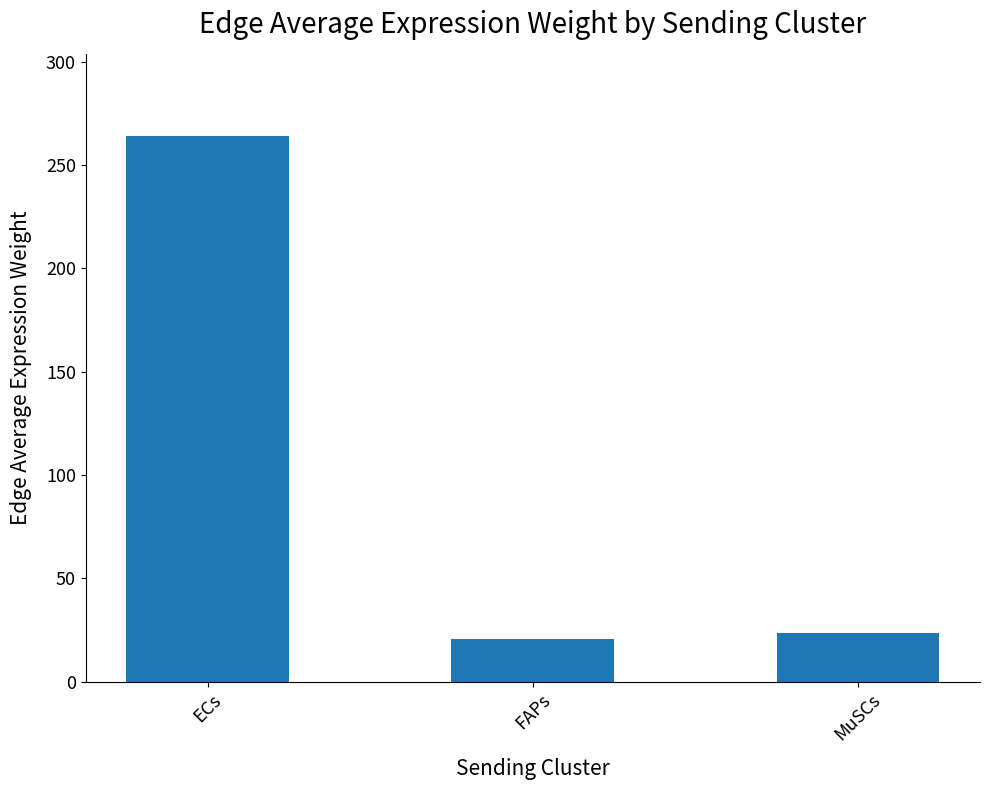

List the labels in order of value, largest first.

ECs, MuSCs, FAPs